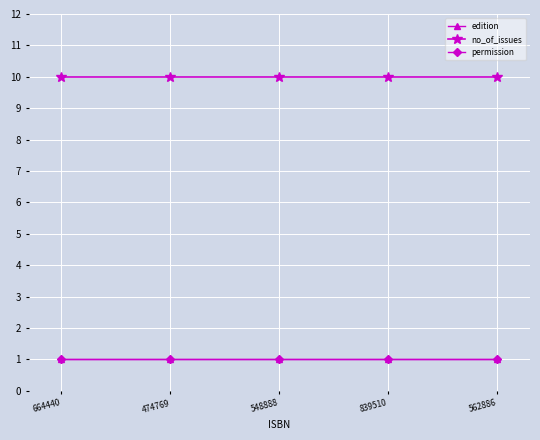

Does the chart have visible grid lines?

Yes